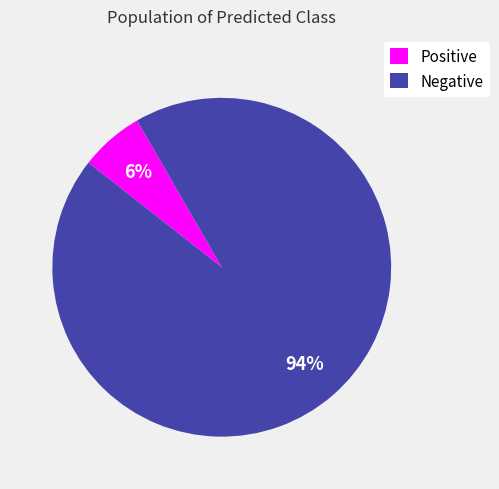

The Positive slice represents 17% of the pie. True or false?

False